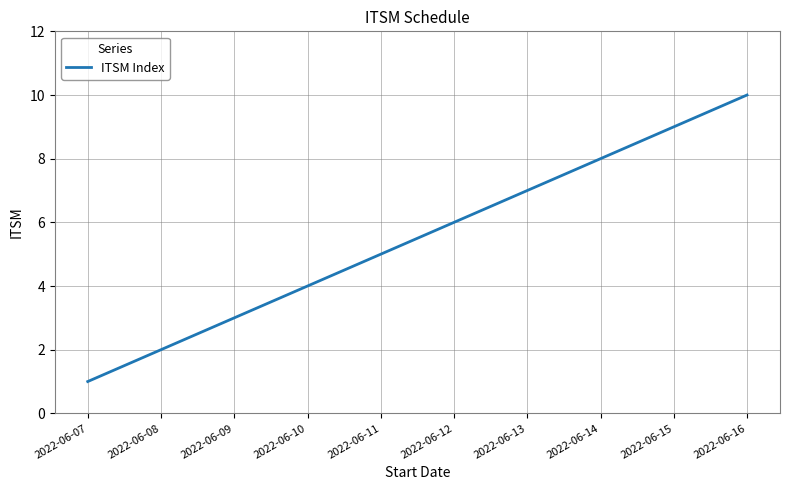

What is the maximum value shown in the chart?

10